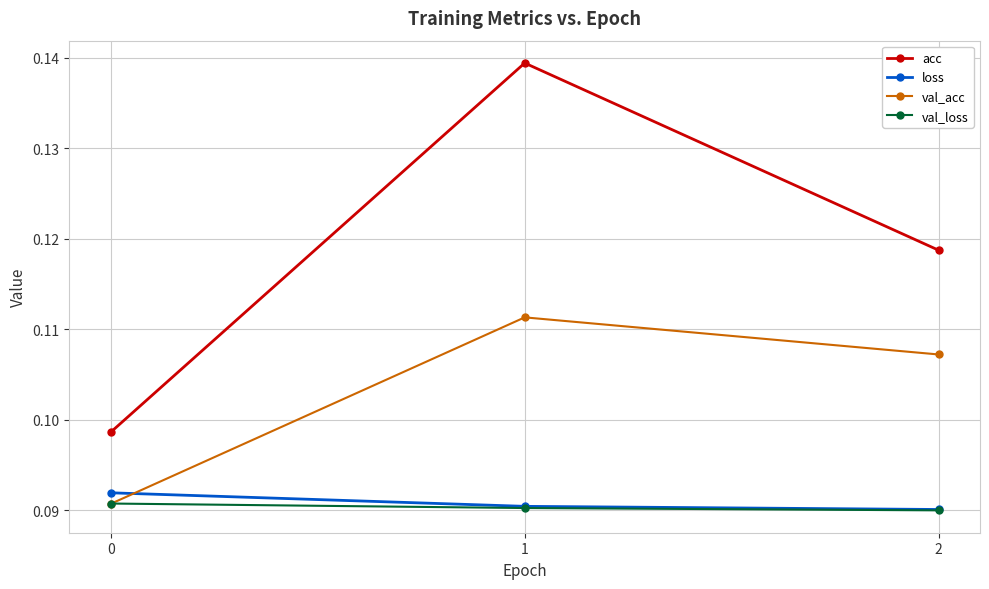

What is the sum of all loss values?

0.3